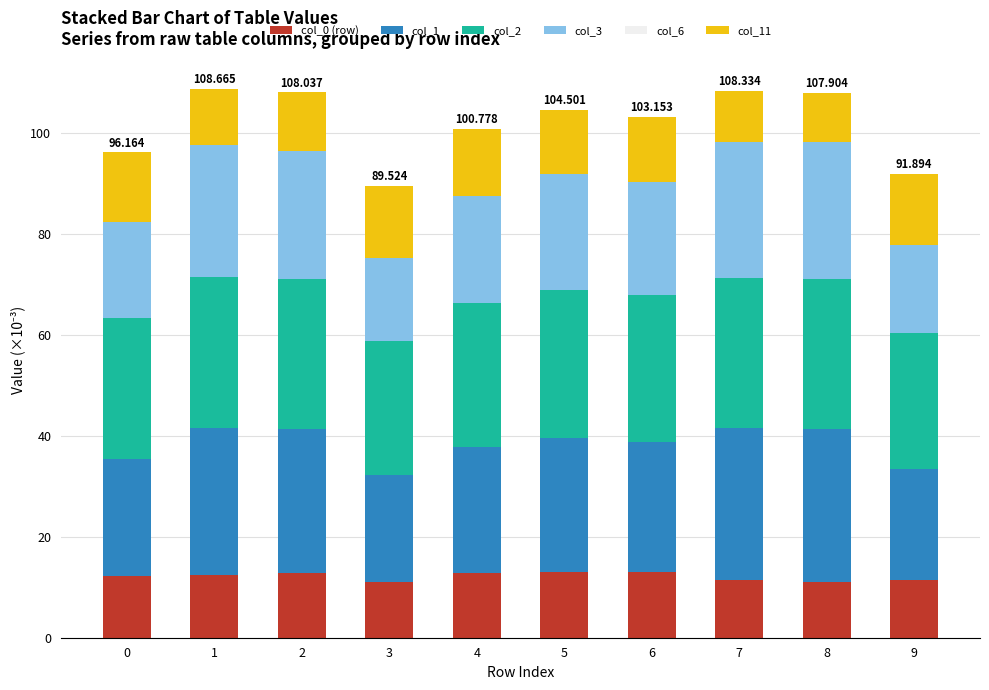

What is the total value across all series at 3?

89.5